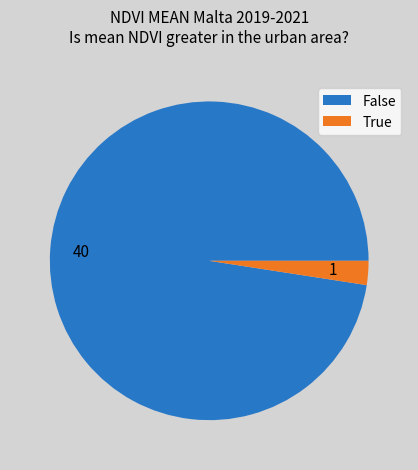

Which slice is the smallest?

True